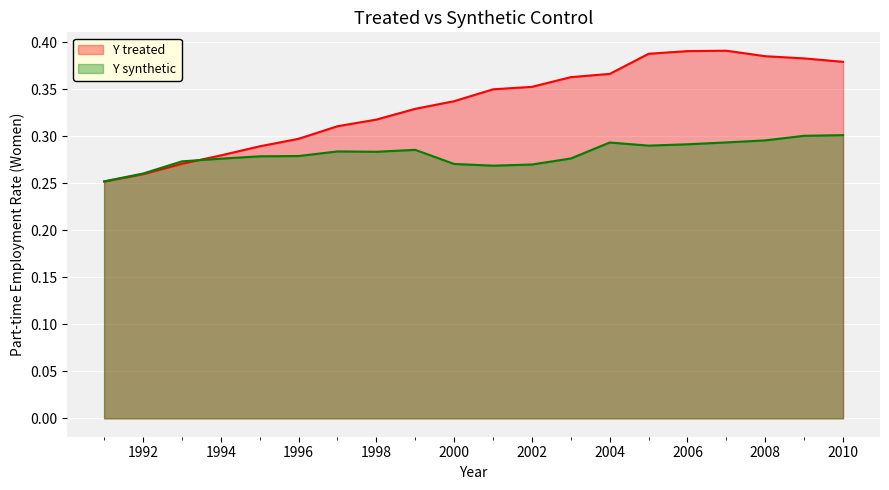

What is the difference between the second highest and second lowest values in the Y treated series?

0.1